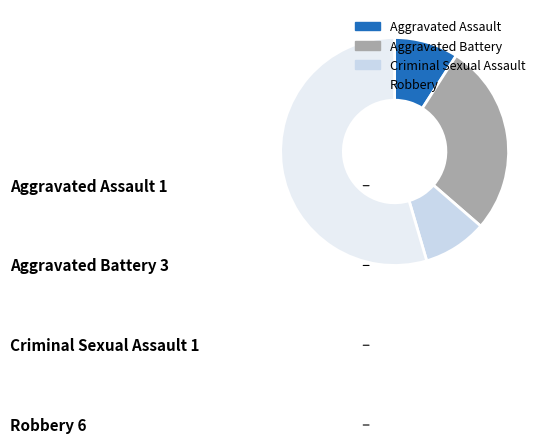

How many slices are in this pie chart?

4